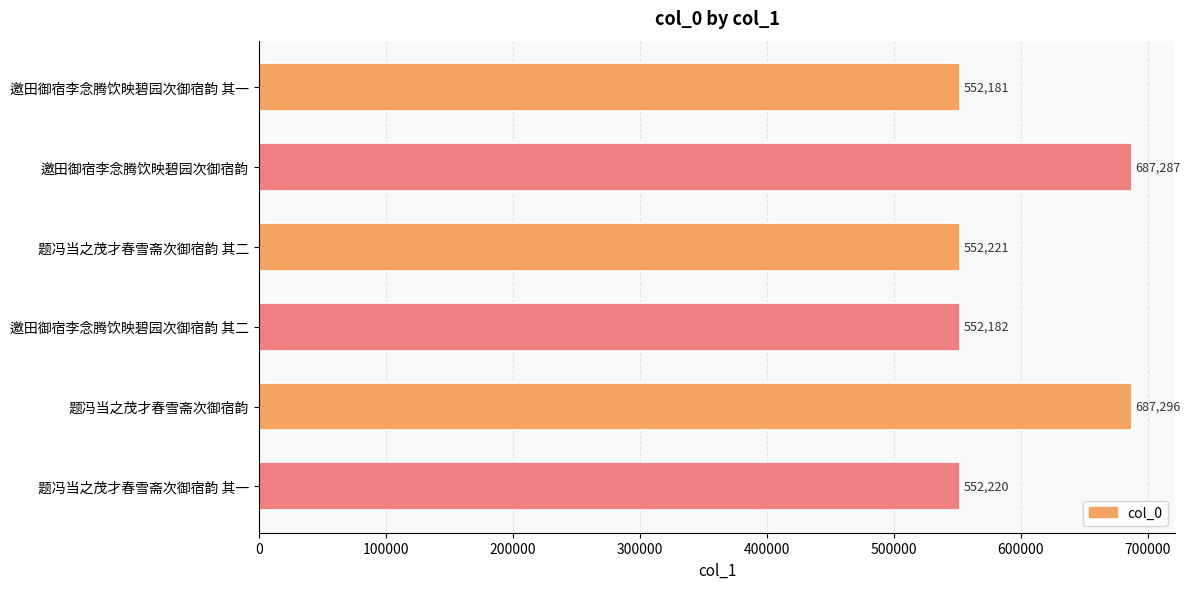

What is the smallest value displayed?

552181